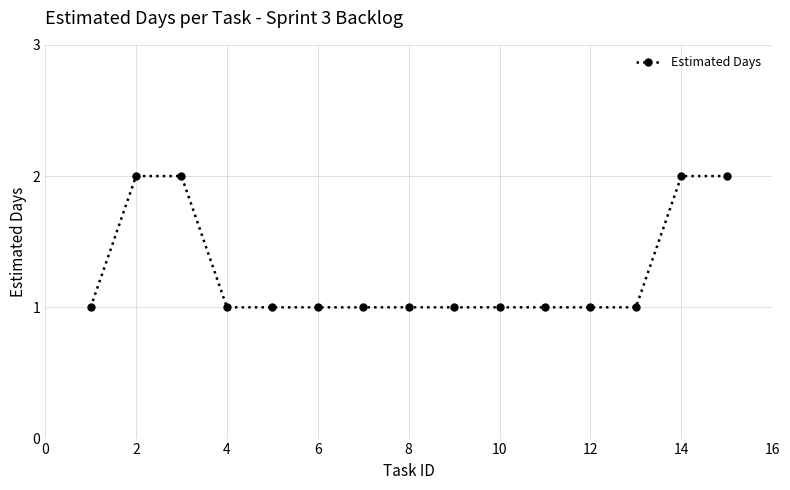

Reading right to left, extract all data points from this chart.

2	2	1	1	1	1	1	1	1	1	1	1	2	2	1